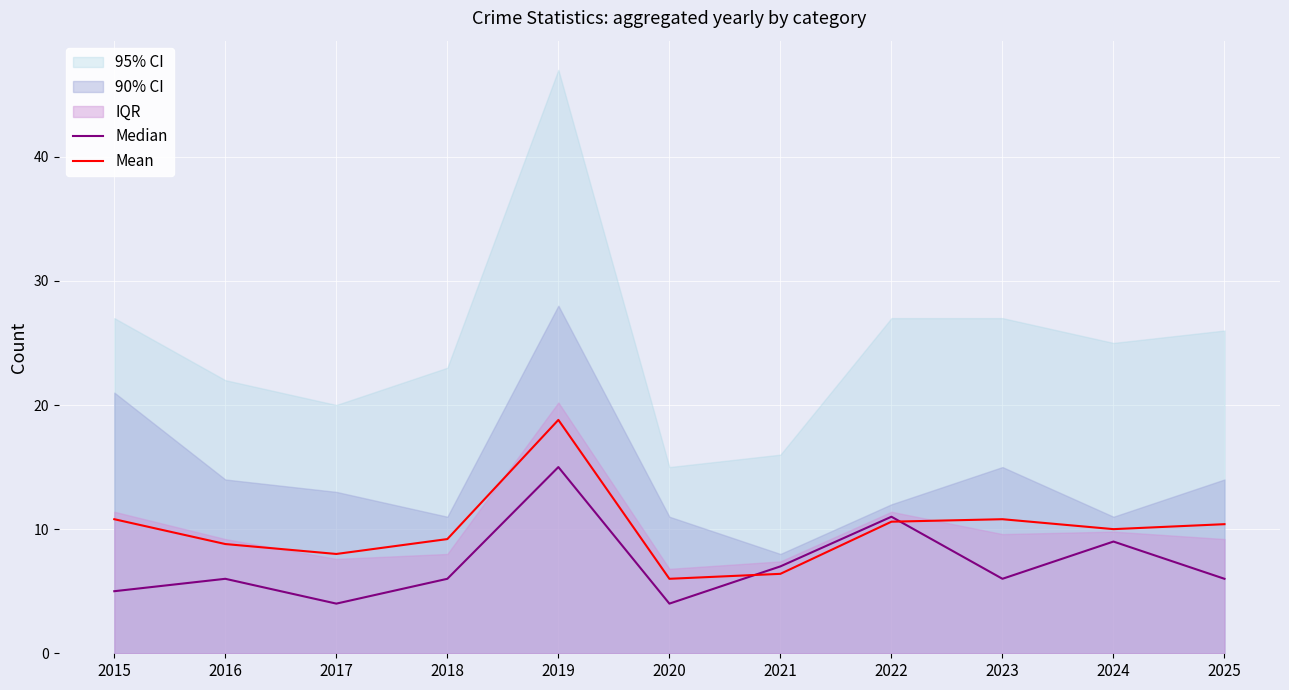

The value of Median at 2019 is 15.0. True or false?

True